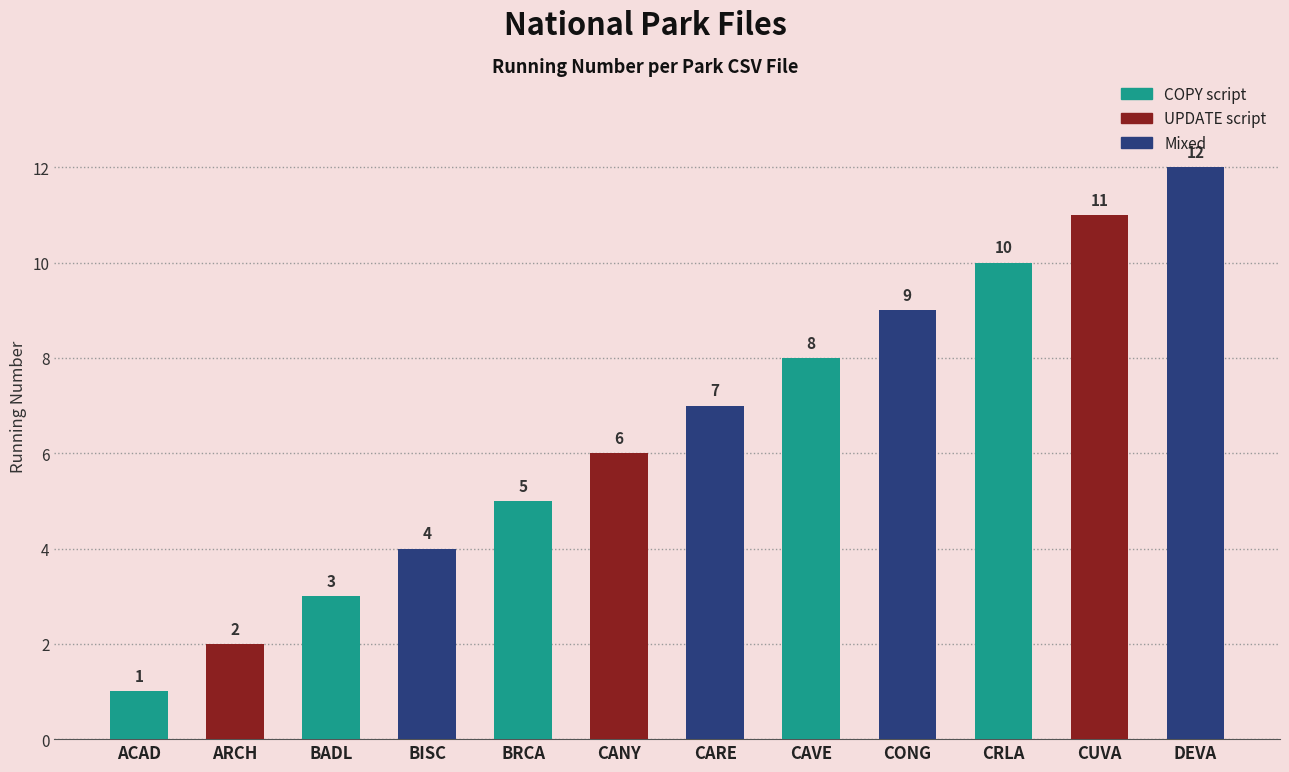

What is the difference between the values at BRCA and ACAD?

4